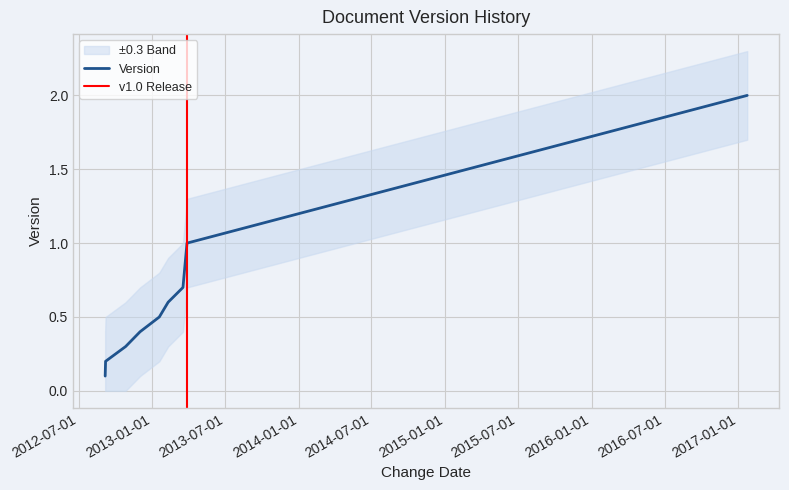

Which category has the highest value across all series?

2017-01-23